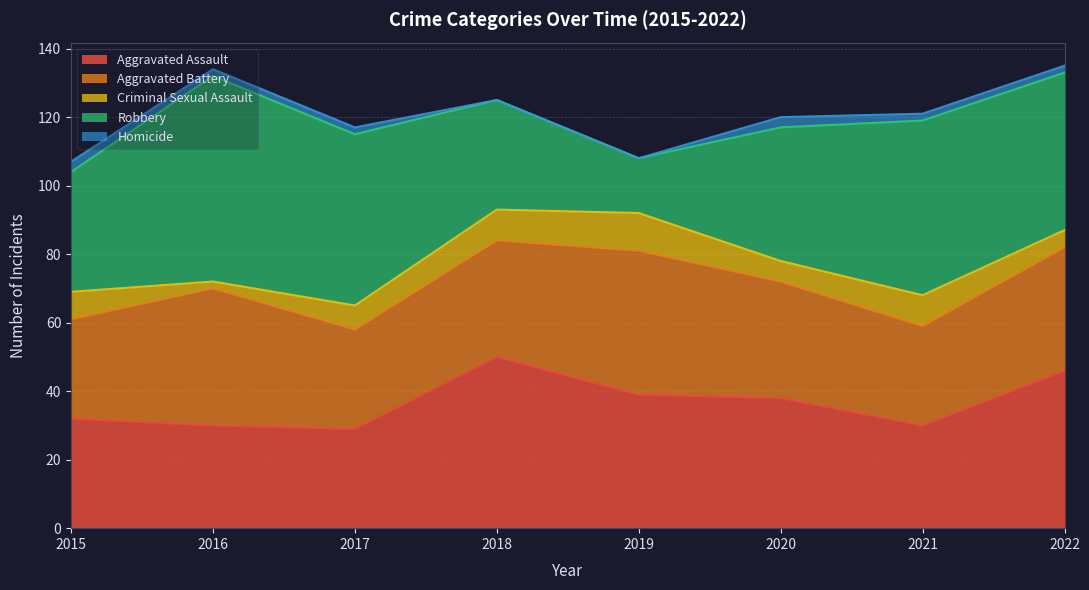

What is the average value of the Aggravated Assault series?

37